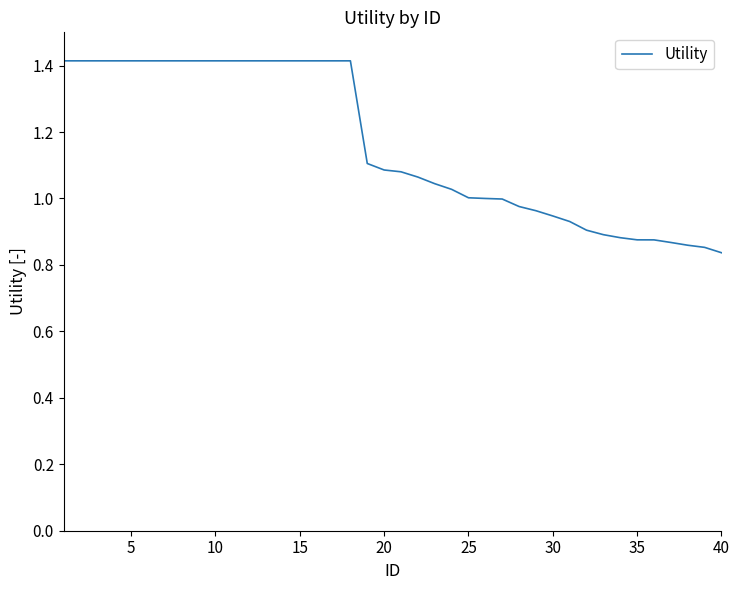

What is the difference between the maximum and minimum values?

0.6